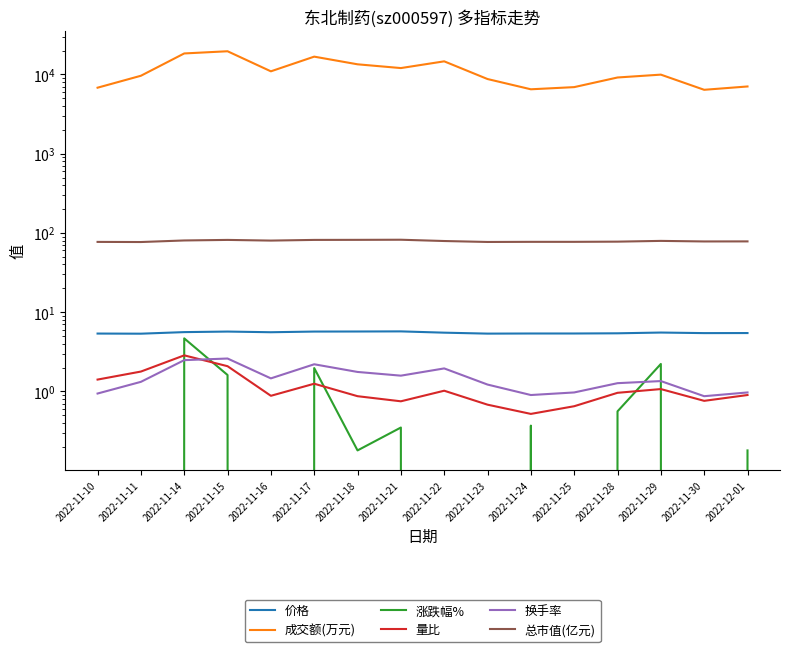

At which category does 成交额(万元) reach its first local valley?

2022-11-16